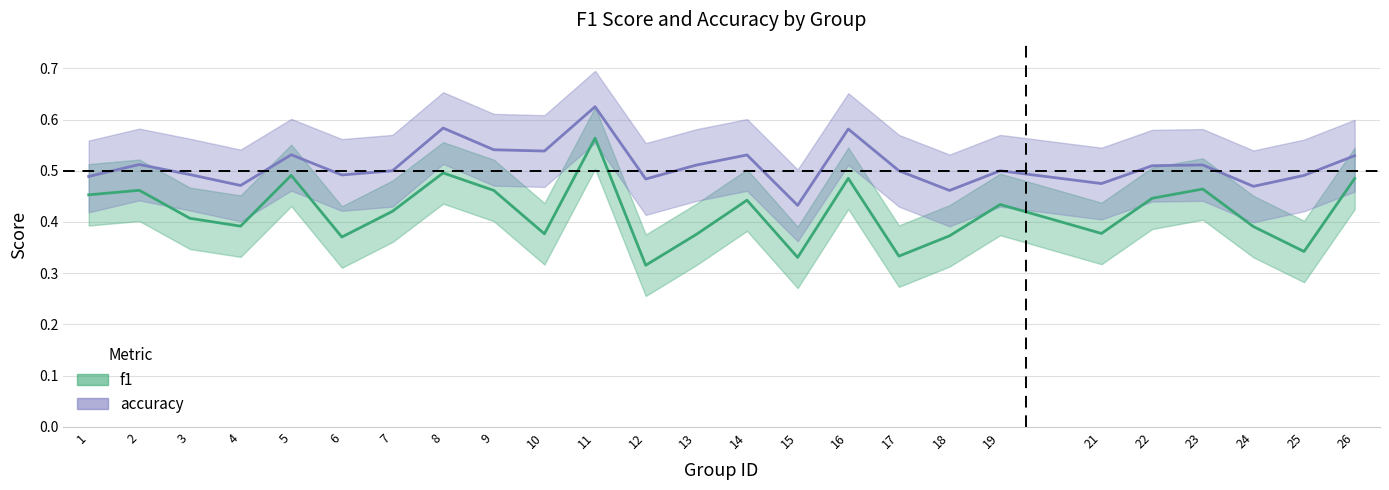

Does the chart display data point markers on the line(s)?

No